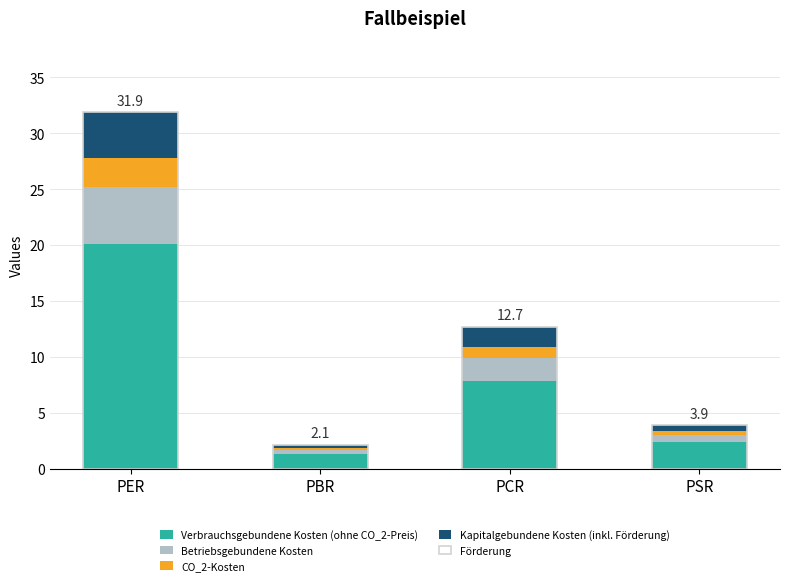

Rank the categories by Kapitalgebundene Kosten (inkl. Förderung) value from highest to lowest.

PER, PCR, PSR, PBR